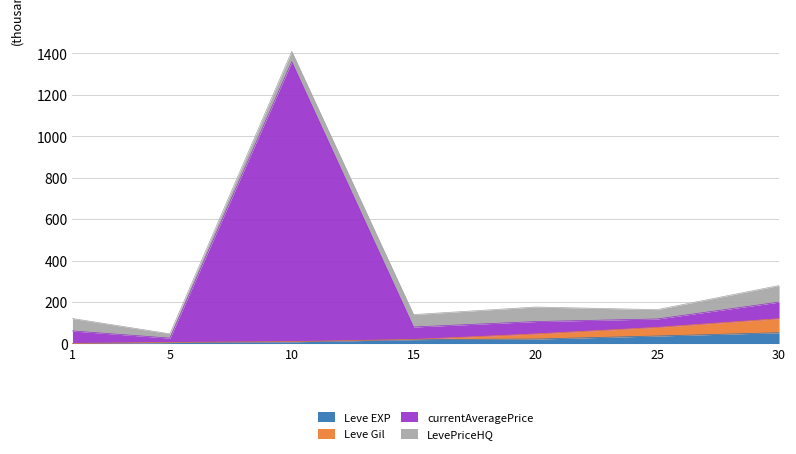

At which category is the sum across all series the highest?

10